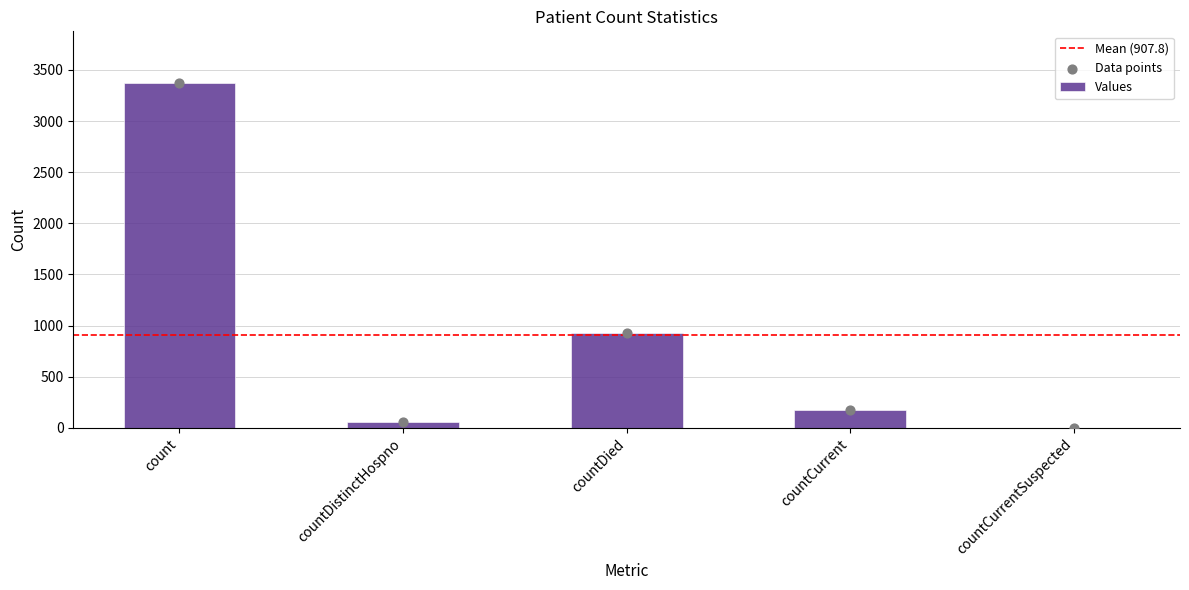

Between countDistinctHospno and count, which is larger?

count